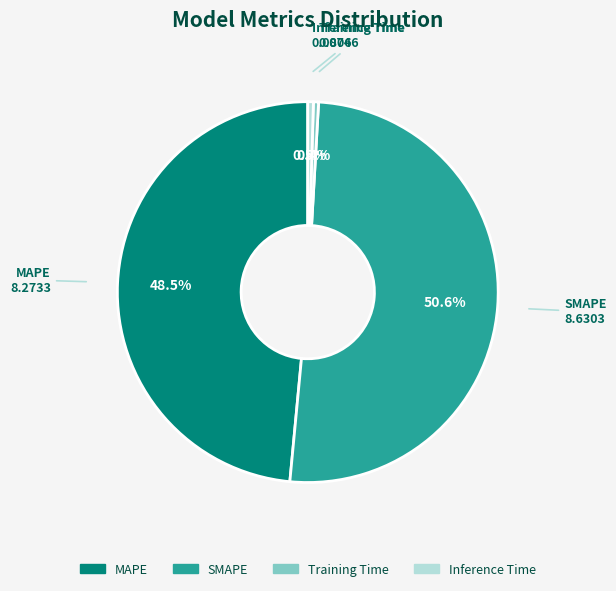

Is MAPE the majority of the pie?

No